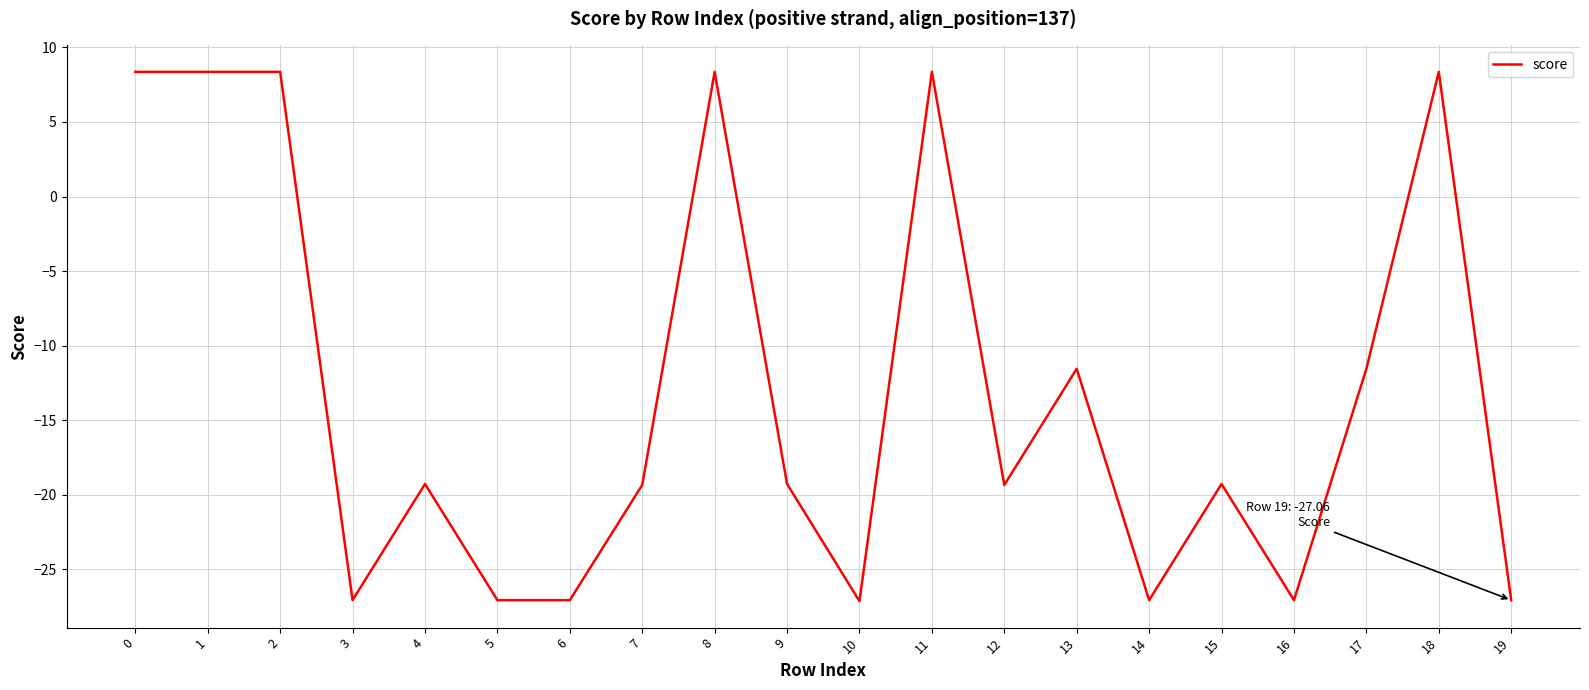

The chart shows a value of -37.3 at 6. True or false?

False